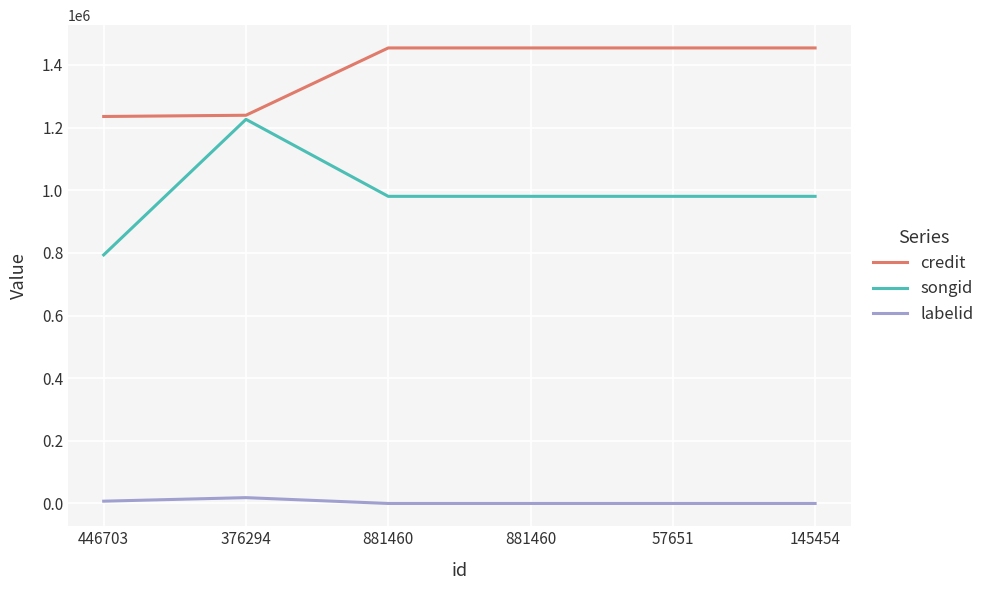

What are all the series names shown in the legend?

credit, songid, labelid